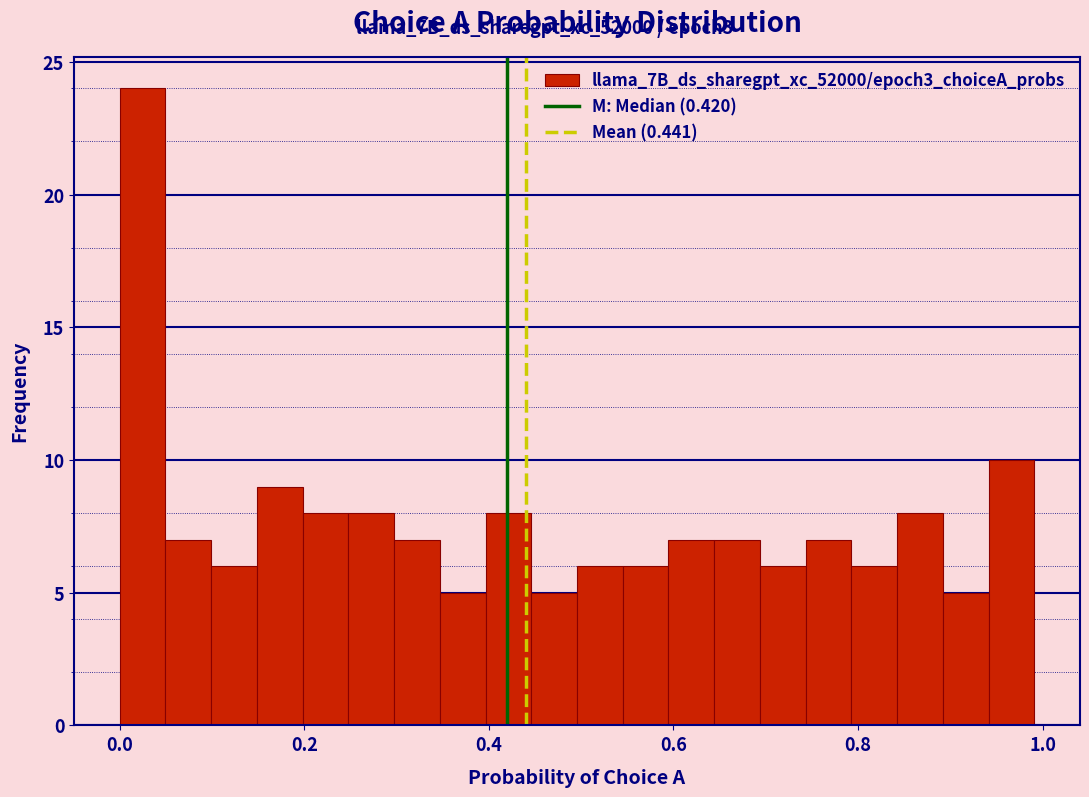

Read against the x-axis, roughly where is the centre of the tallest bar?

0.02